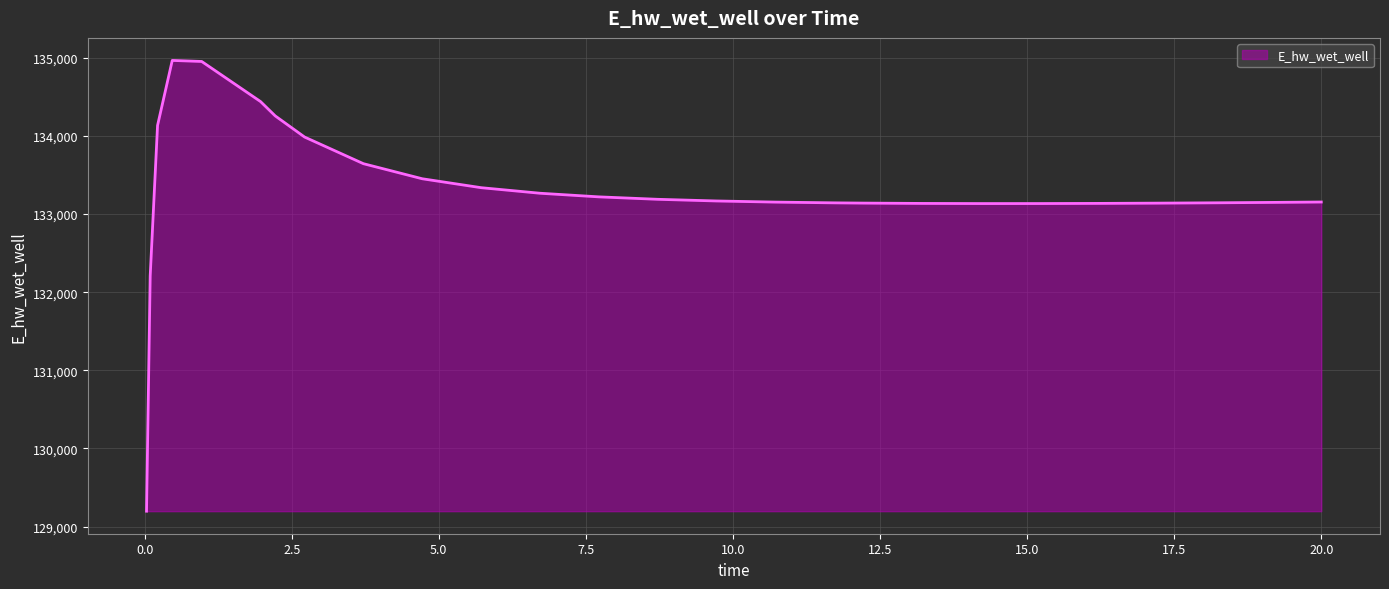

What is the smallest value displayed?

129196.1